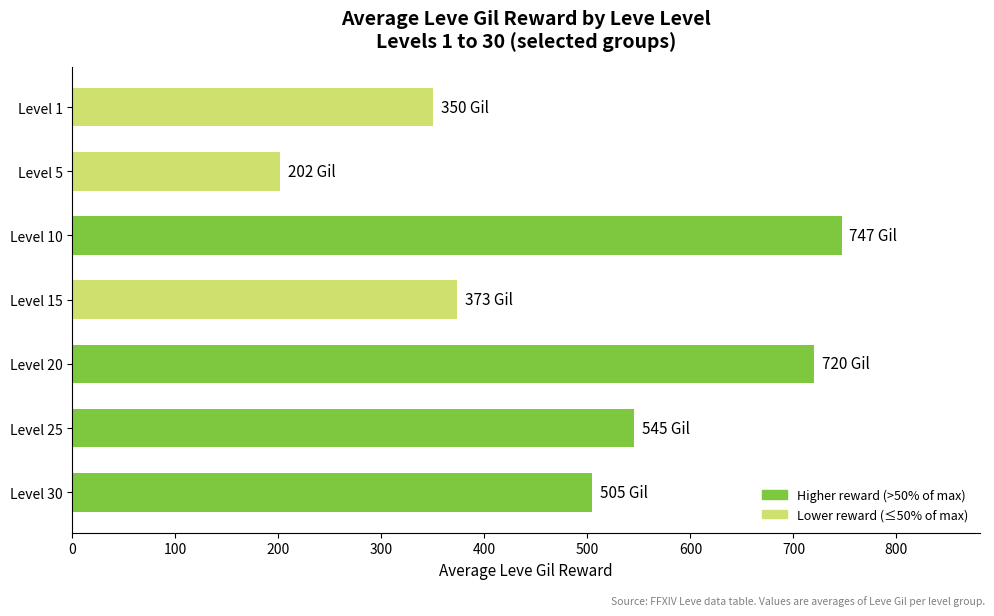

Is it true that the value at Level 1 is 349.8?

True